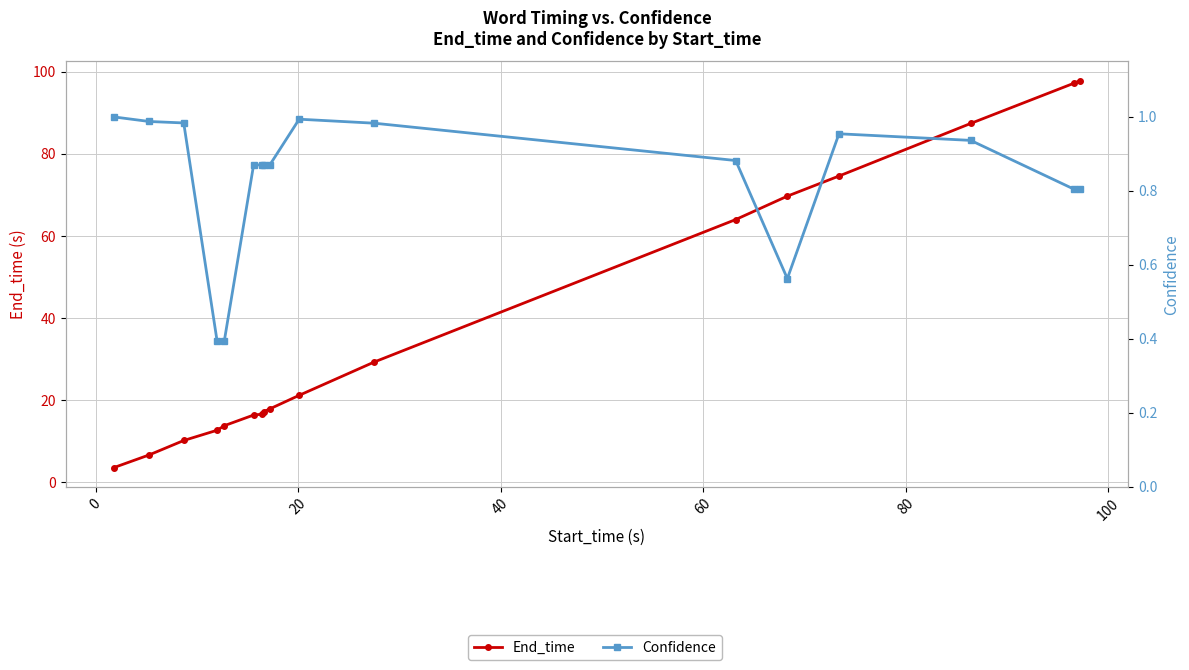

True or false: Confidence has a value of 1.1 at 16.

False